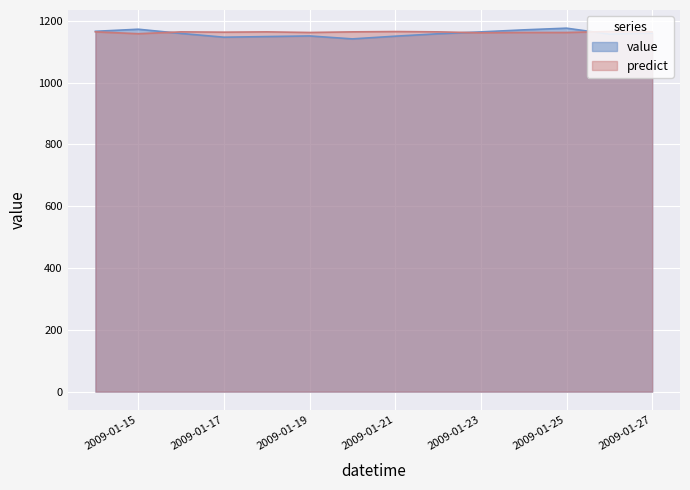

What is the spread (max minus min) of values at 2009-01-25?

13.9